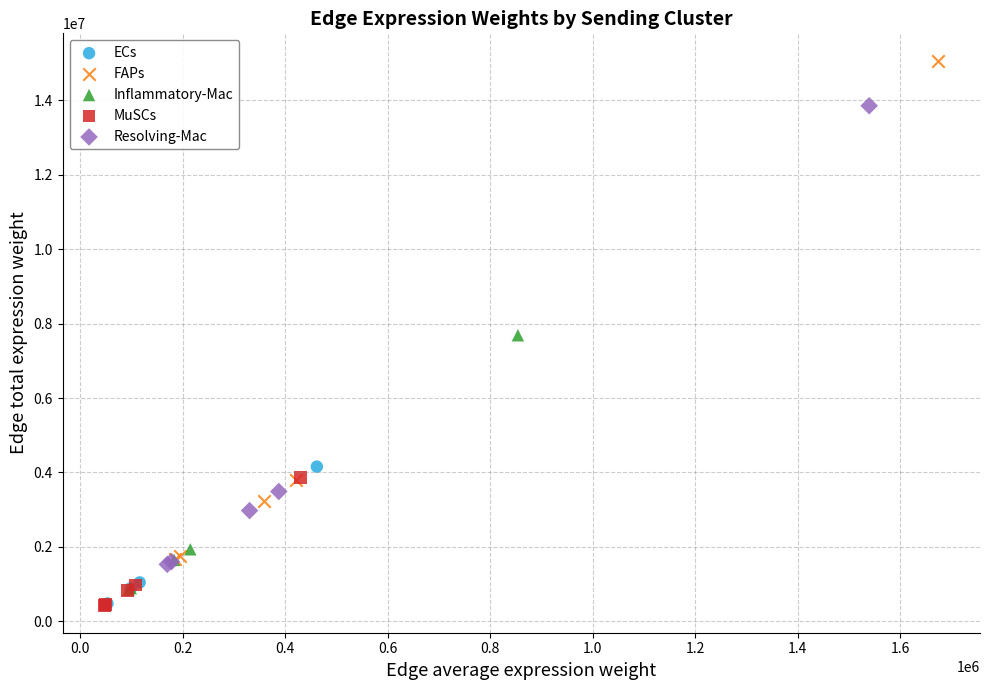

Which series has the largest Y range (max minus min)?

FAPs